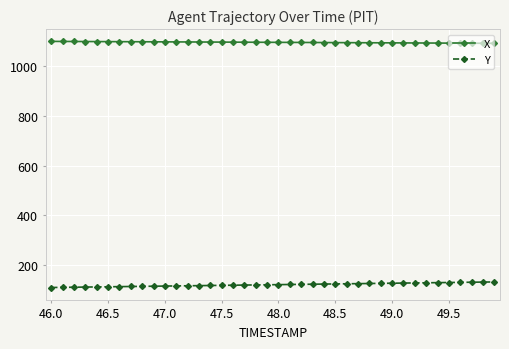

What is the value of the Y point at the 4th from the left?

111.9